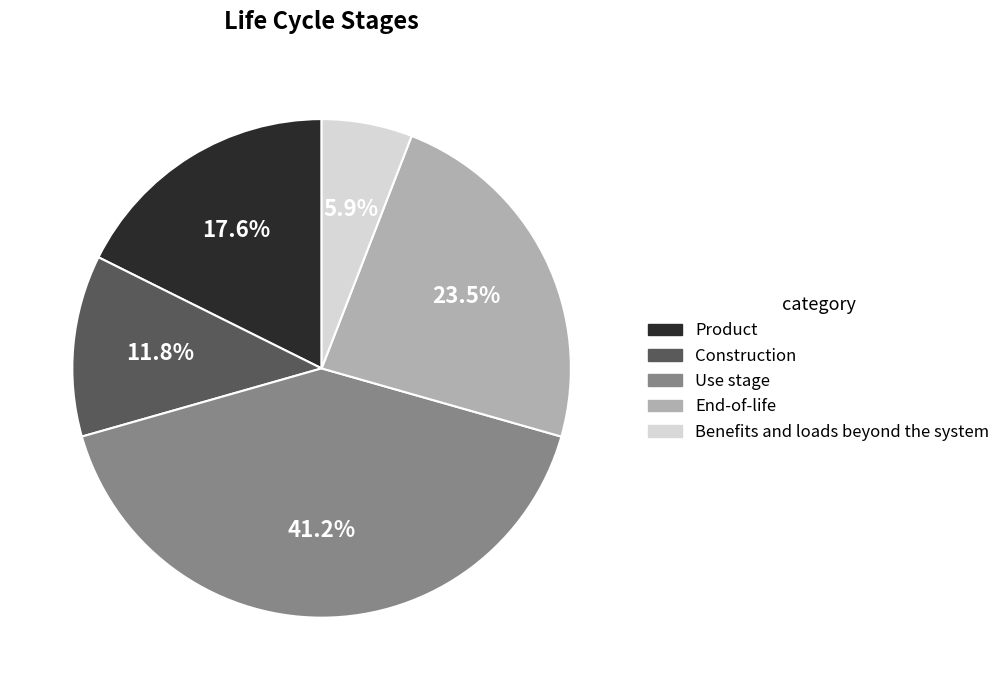

Is it true that End-of-life is 37% of the pie?

False